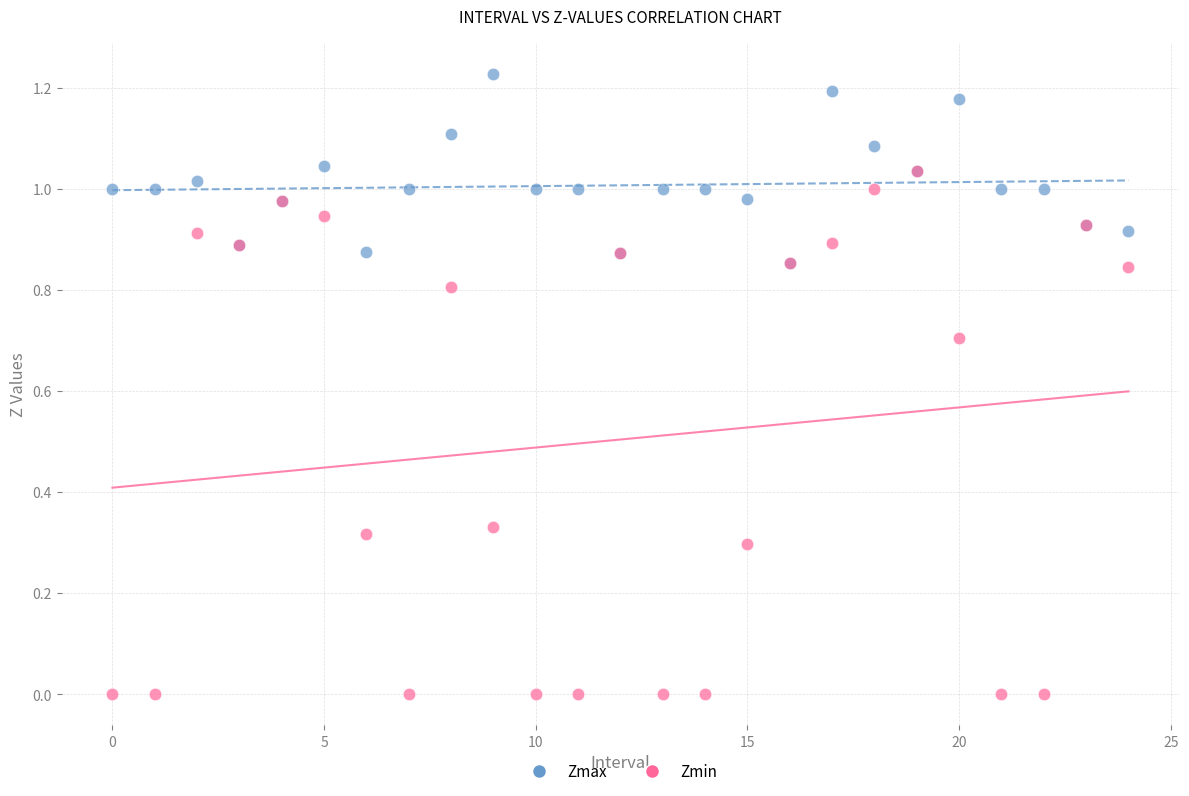

Which series has the largest Y range (max minus min)?

Zmin